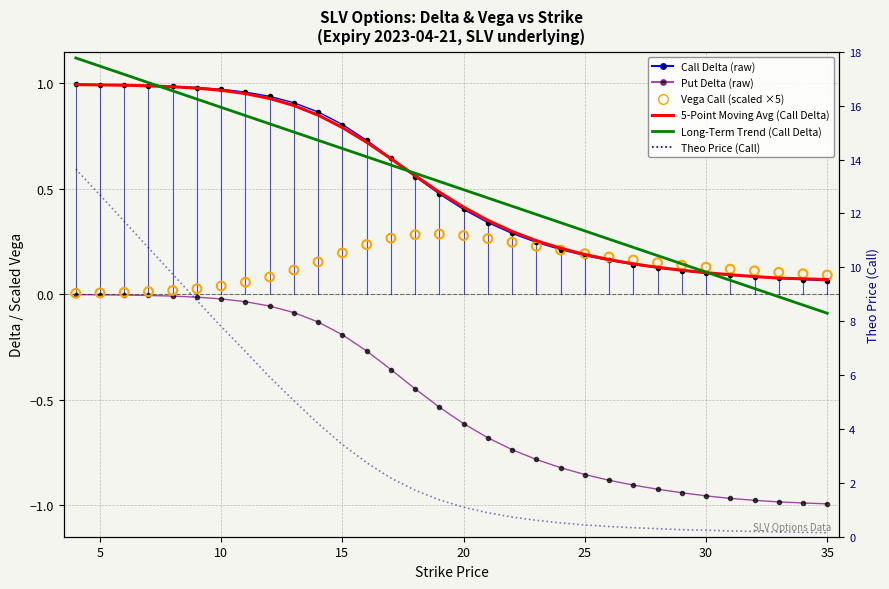

Is the value of Call Delta (raw) at 11 greater than the value of 5-Point Moving Avg (Call Delta) at 17?

Yes